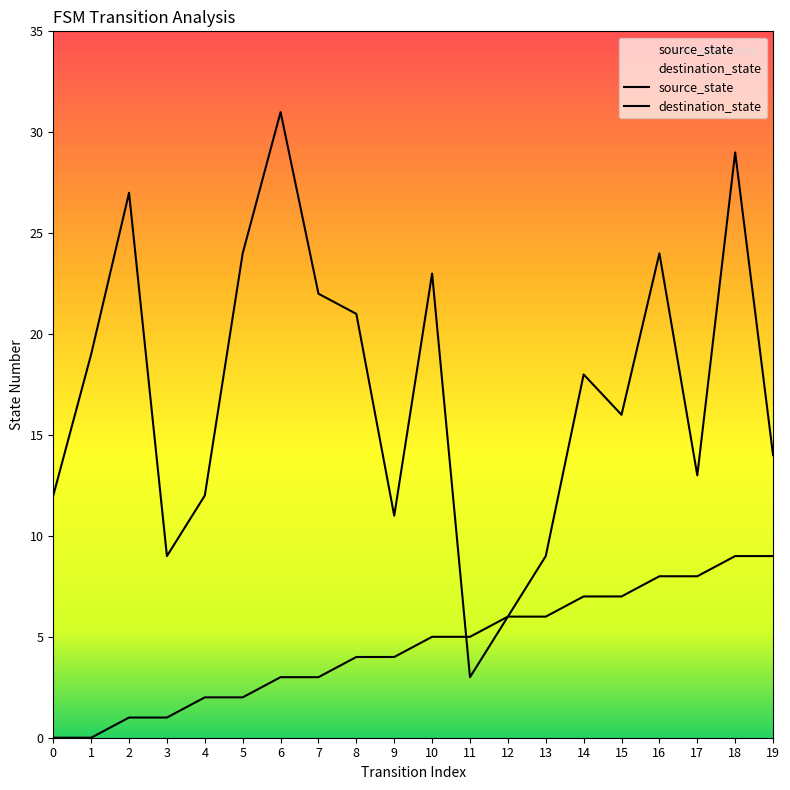

What is the lowest value of the destination_state series?

3